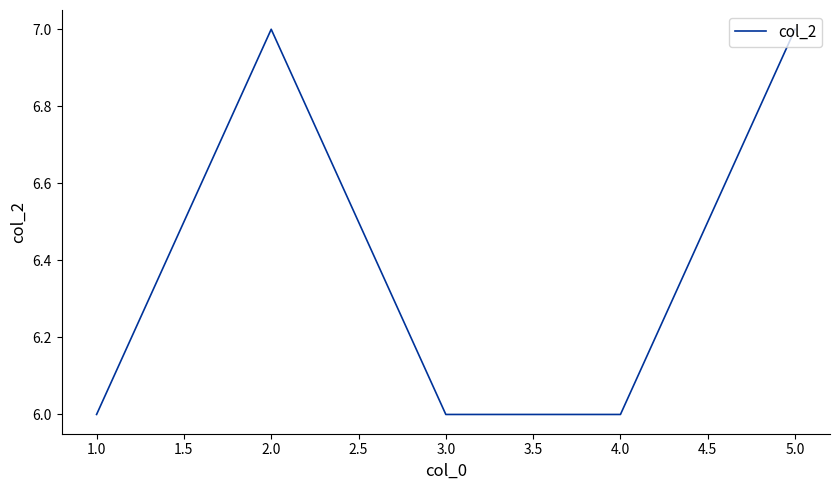

What is the average value?

6